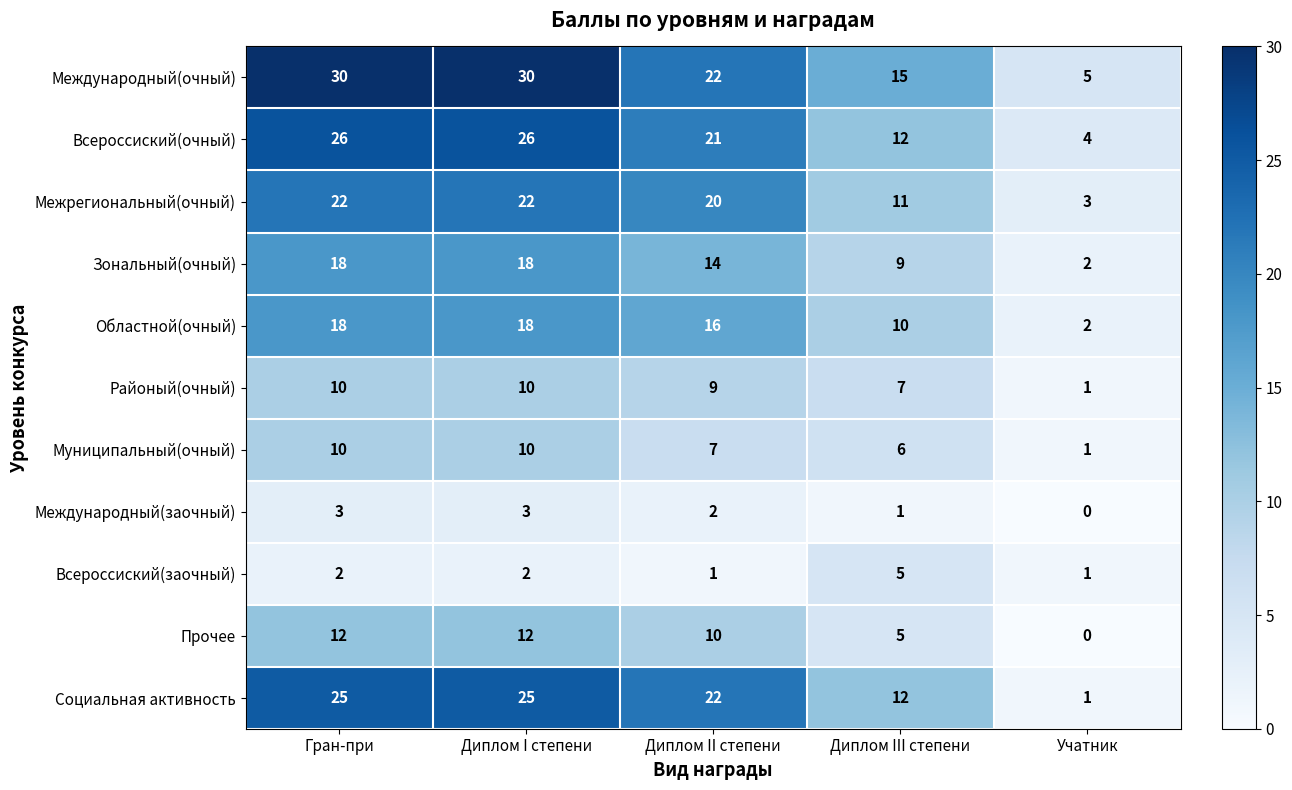

How many Международный(очный) values are between 15 and 30?

4